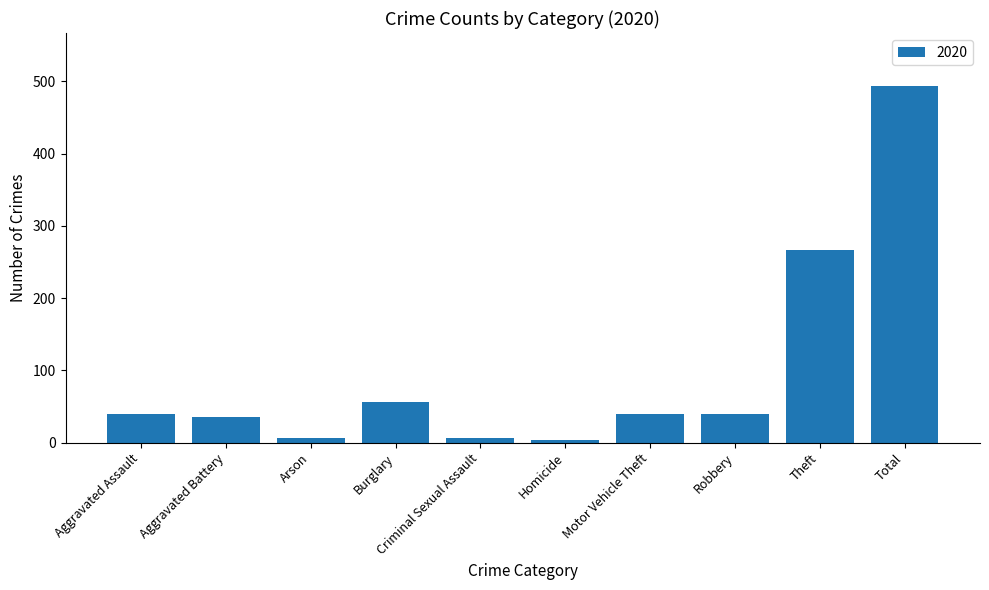

How many values are below 40?

5